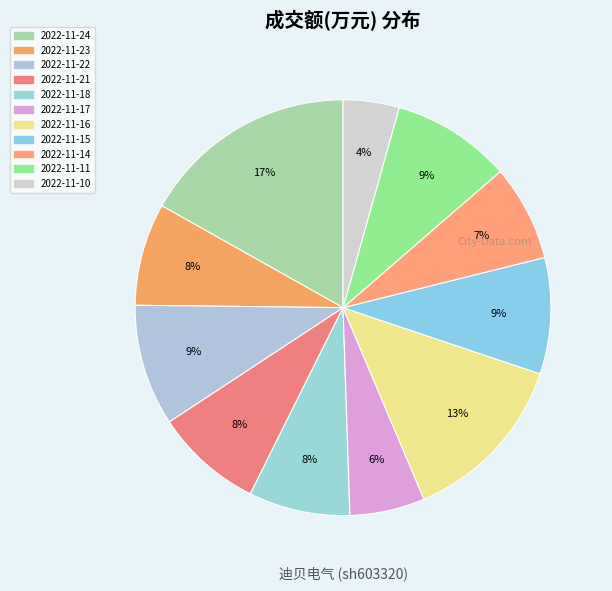

Combined, what portion of the pie is 2022-11-11 and 2022-11-18?

17.2%